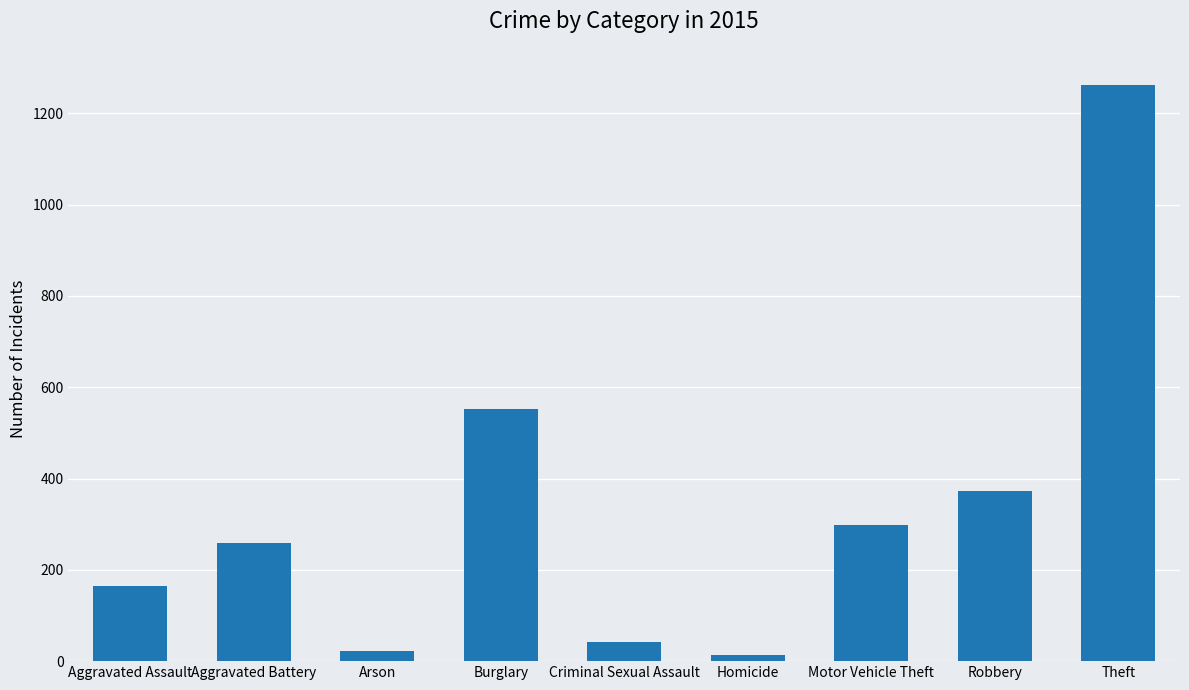

What value does the data have at Robbery?

372